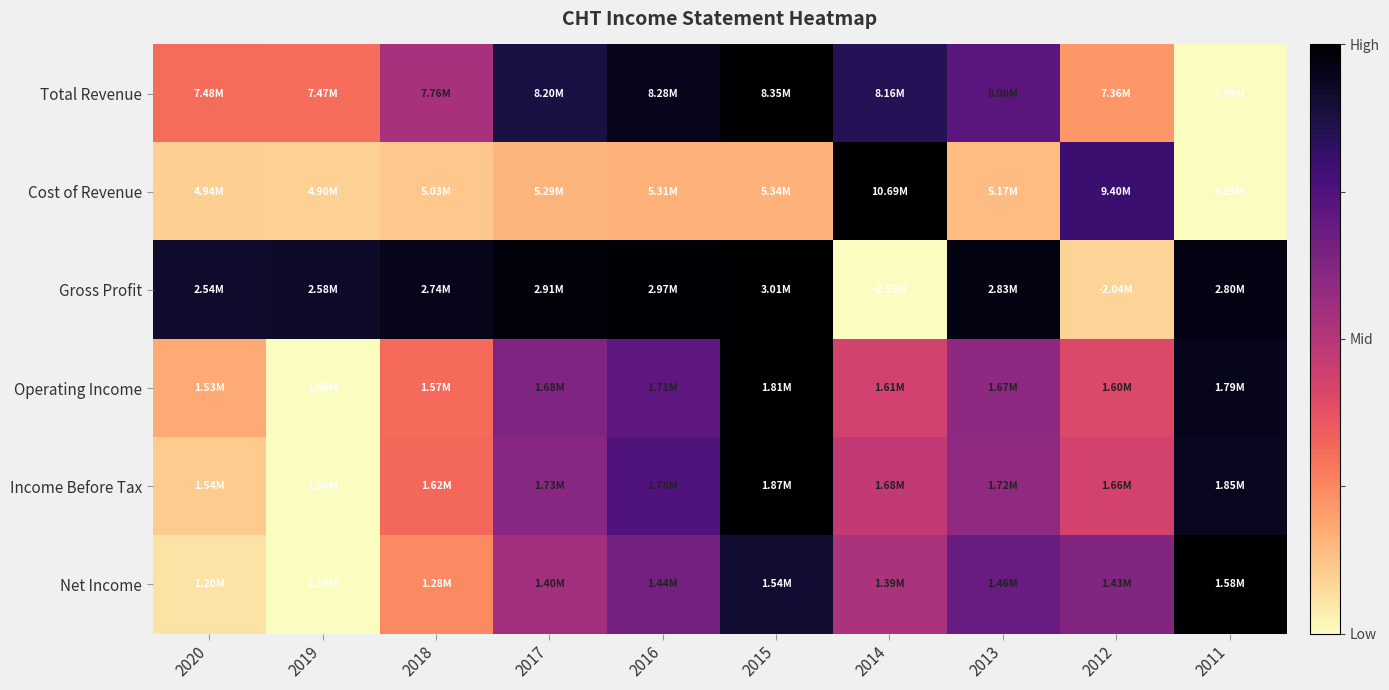

Which label corresponds to the smallest value in the chart?

2011